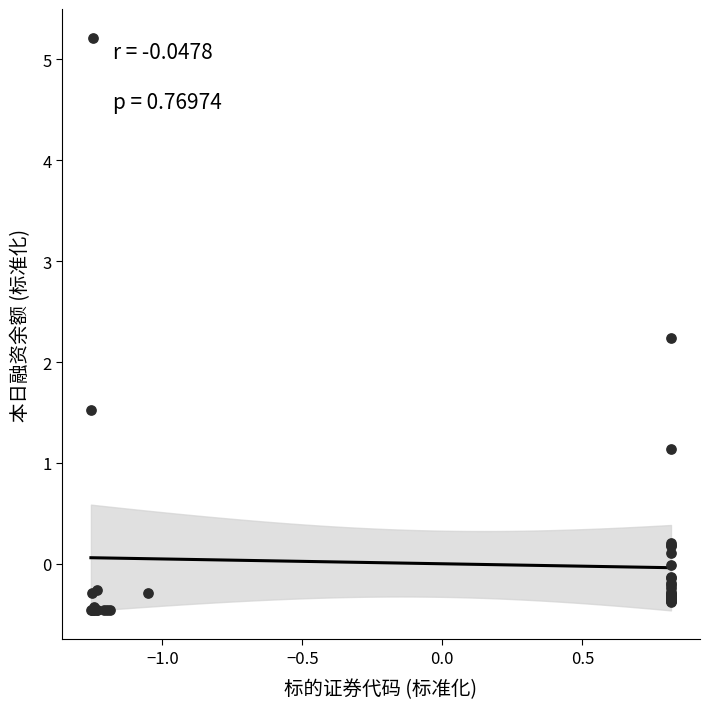

What Y value in the scatter plot is closest to 2?

2.2